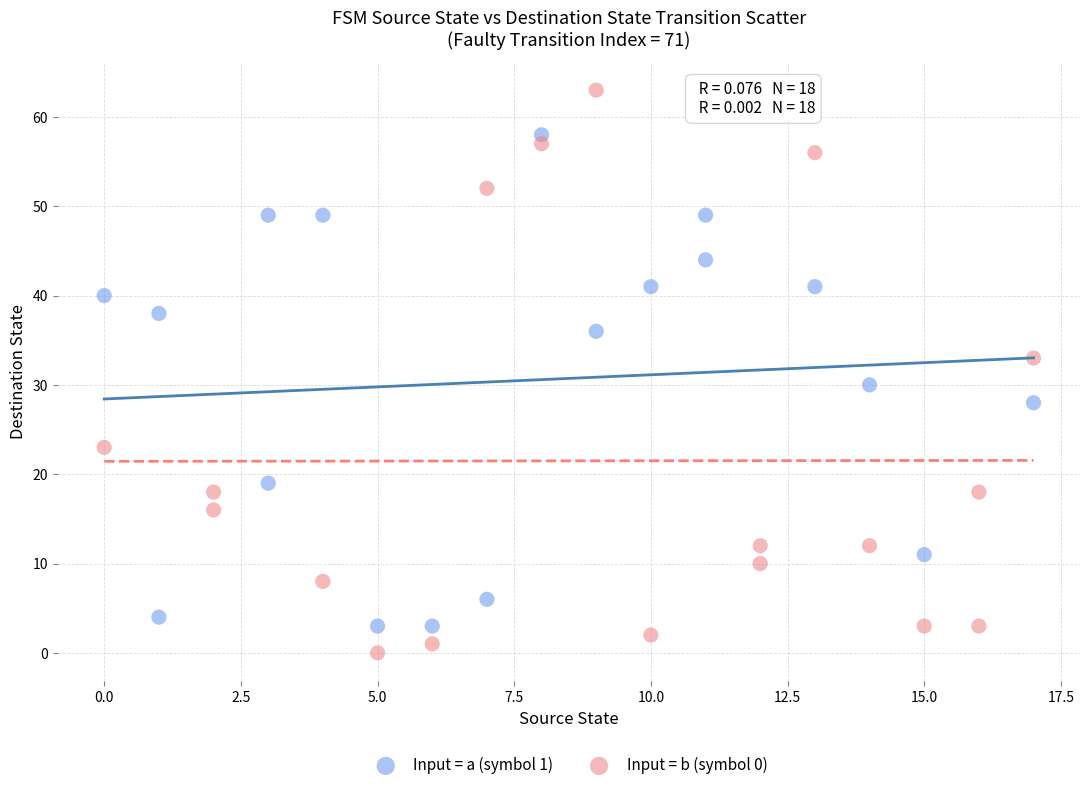

Which series has the largest Y range (max minus min)?

Input = b (symbol 0)